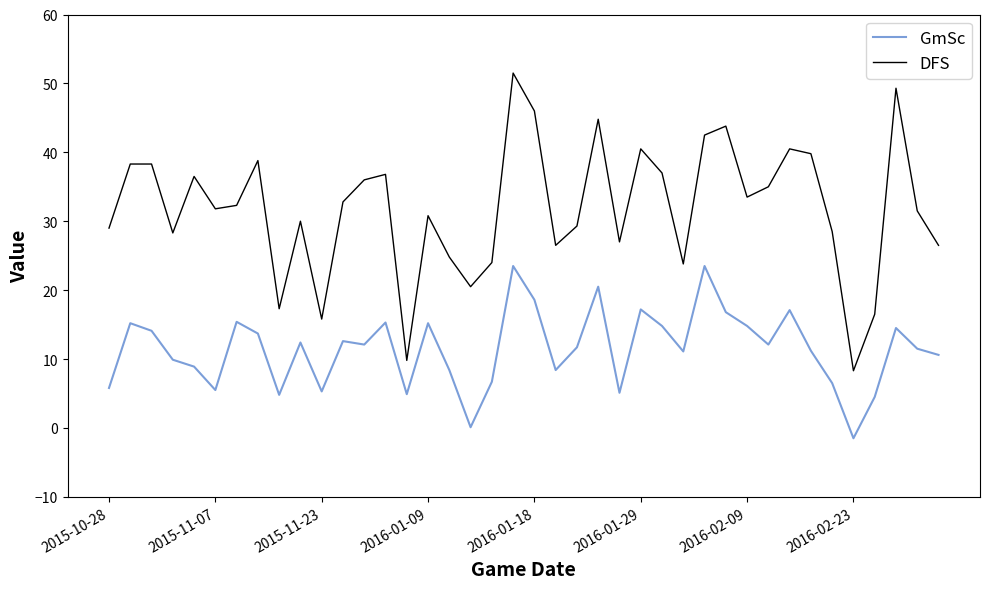

Which series has the largest range (max minus min)?

DFS